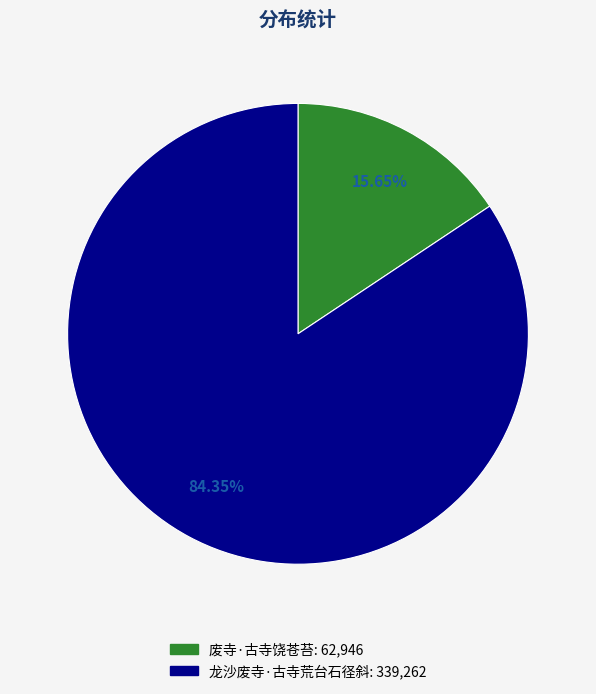

Which slice is the smallest?

废寺·古寺饶苍苔